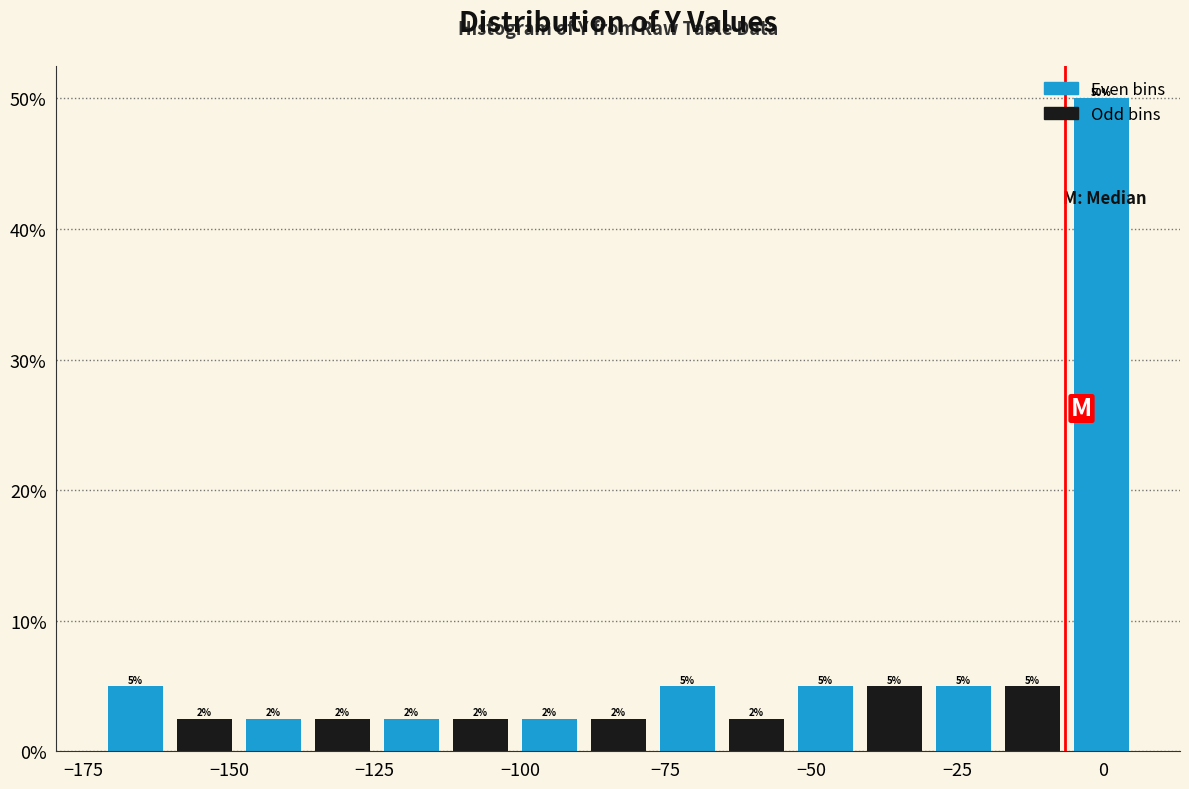

Read against the x-axis, roughly where is the centre of the tallest bar?

0